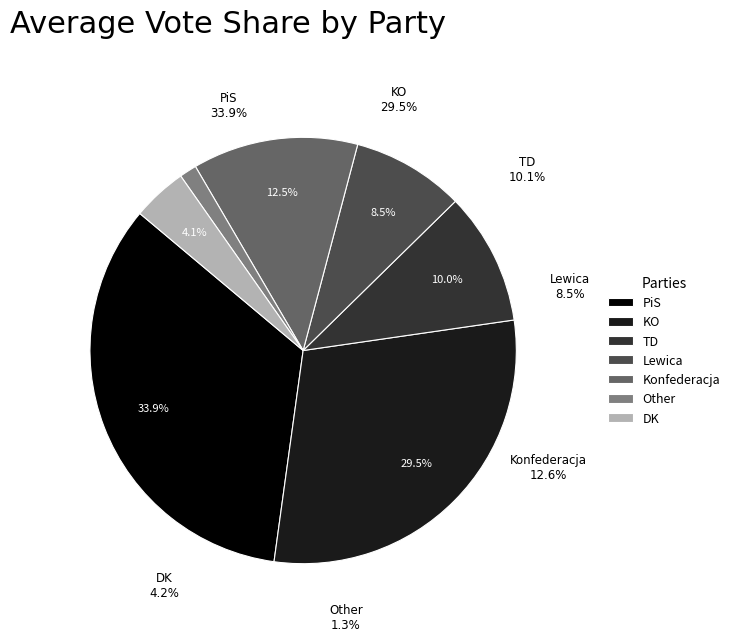

Which category has the biggest portion of the pie?

PiS